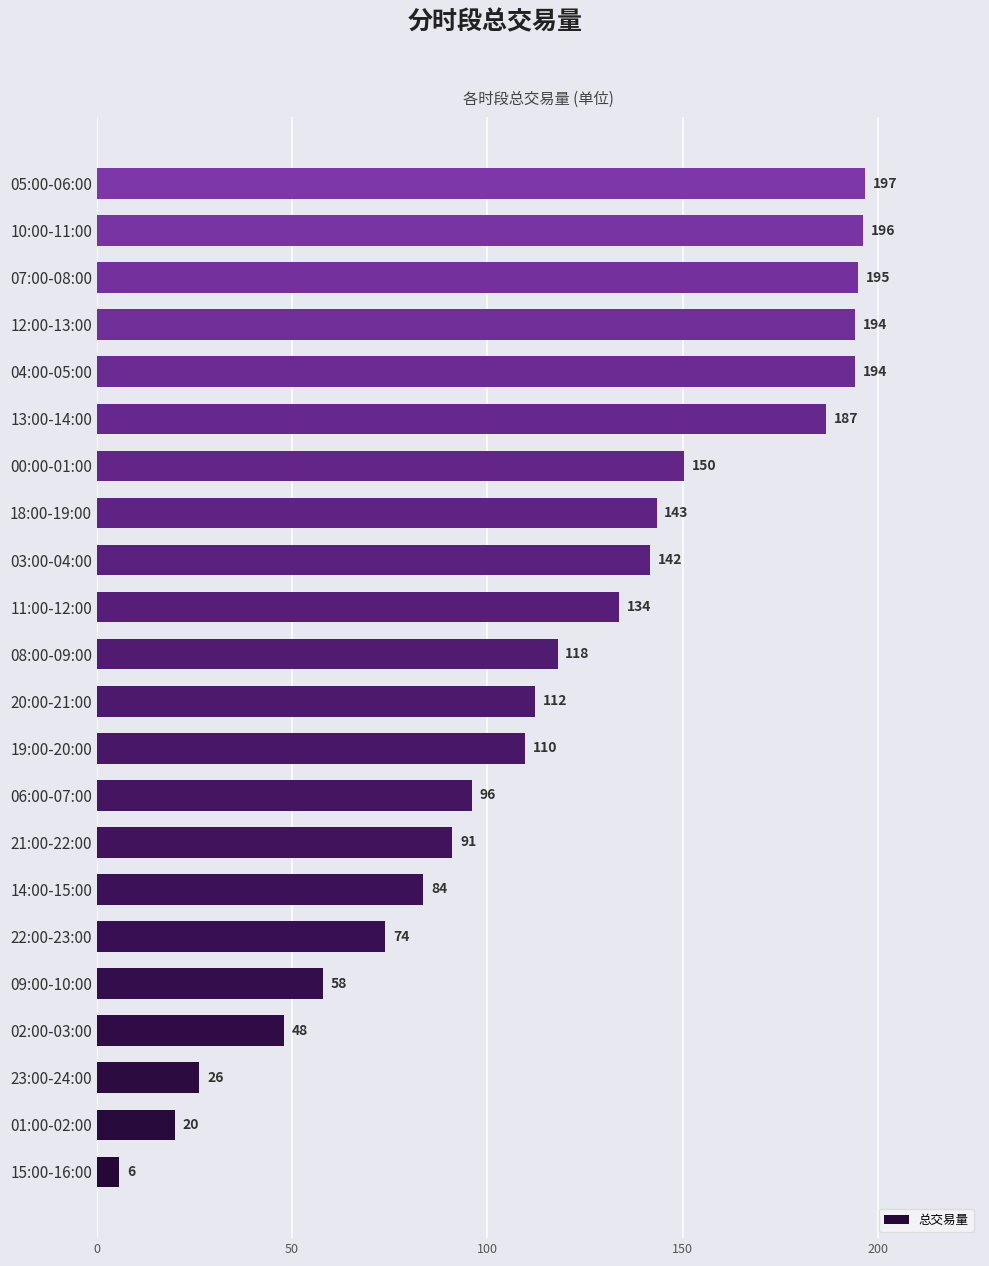

How many bars are there in total?

22